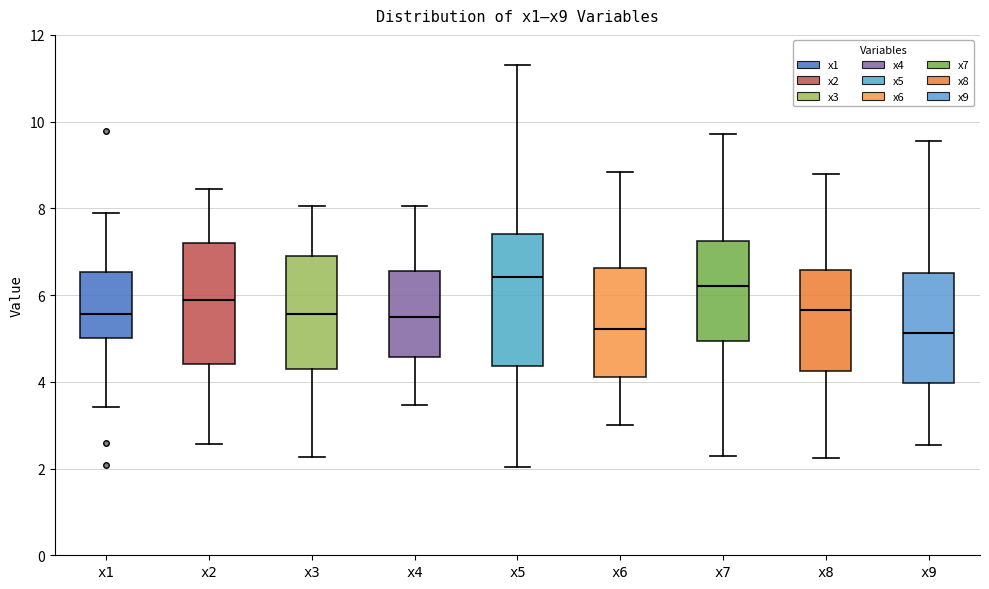

Reading left to right, transcribe this box plot: for each box, give where its median line is, the range the box spans, and where its two whiskers end, as read against the y-axis. The values are not printed on the chart, so give them approximately, as read against the axis.

x1: median 5.6, box 5.0 to 6.6, whiskers 3.4 to 7.8
x2: median 5.8, box 4.4 to 7.2, whiskers 2.6 to 8.4
x3: median 5.6, box 4.4 to 7.0, whiskers 2.2 to 8.0
x4: median 5.6, box 4.6 to 6.6, whiskers 3.4 to 8.0
x5: median 6.4, box 4.4 to 7.4, whiskers 2.0 to 11.2
x6: median 5.2, box 4.2 to 6.6, whiskers 3.0 to 8.8
x7: median 6.2, box 5.0 to 7.2, whiskers 2.2 to 9.8
x8: median 5.6, box 4.2 to 6.6, whiskers 2.2 to 8.8
x9: median 5.2, box 4.0 to 6.6, whiskers 2.6 to 9.6